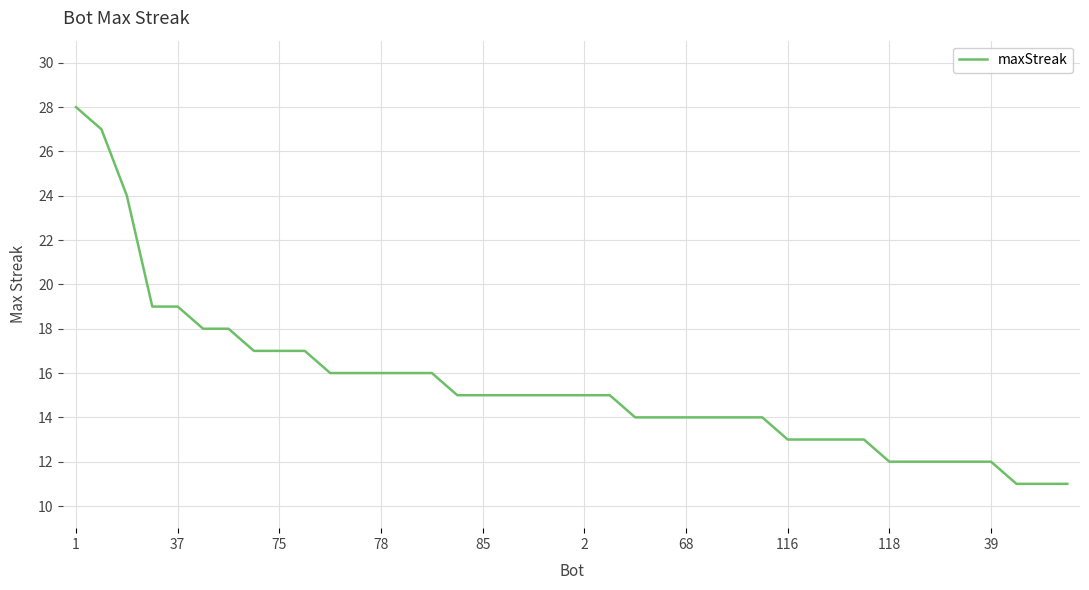

Does the chart display data point markers on the line(s)?

No